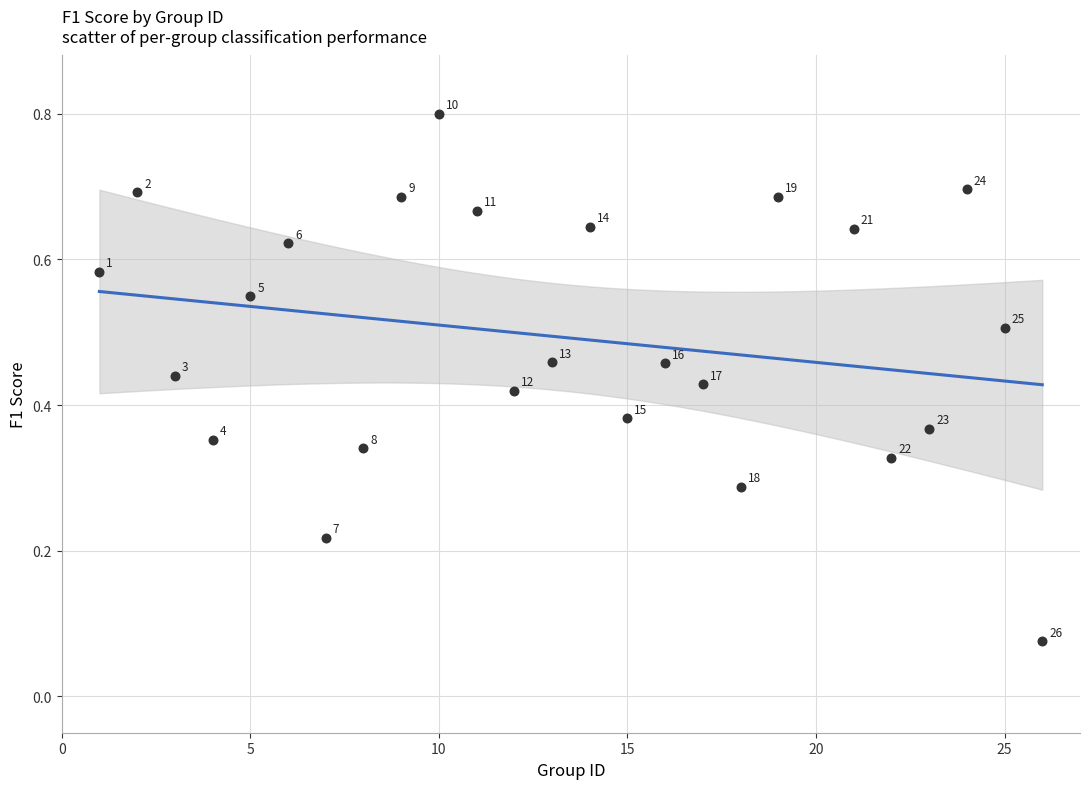

What is the range of X values (max minus min)?

25.0